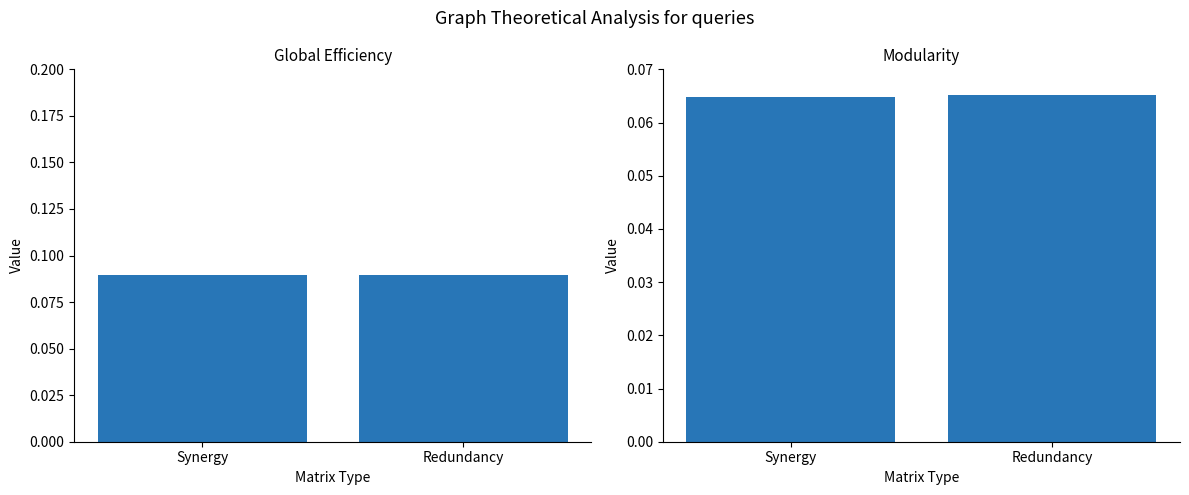

Is the value of Modularity at Synergy greater than the value of Global Efficiency at Redundancy?

No